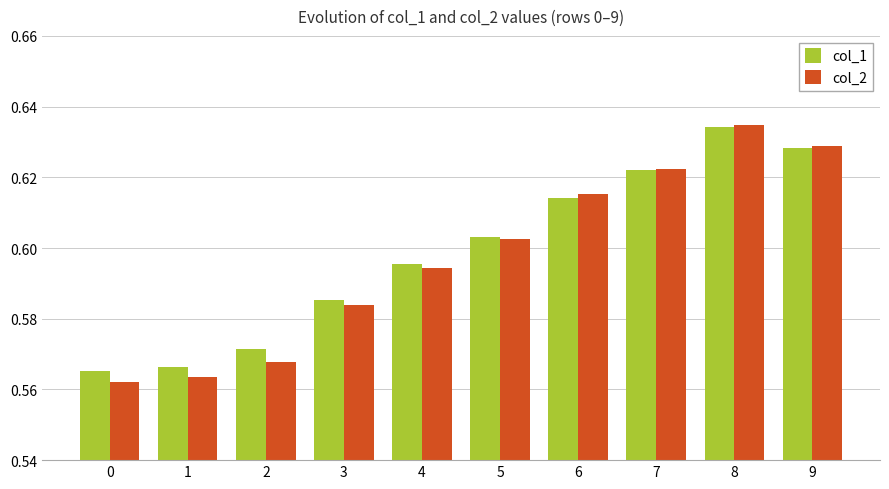

At which label does col_1 reach its peak?

8